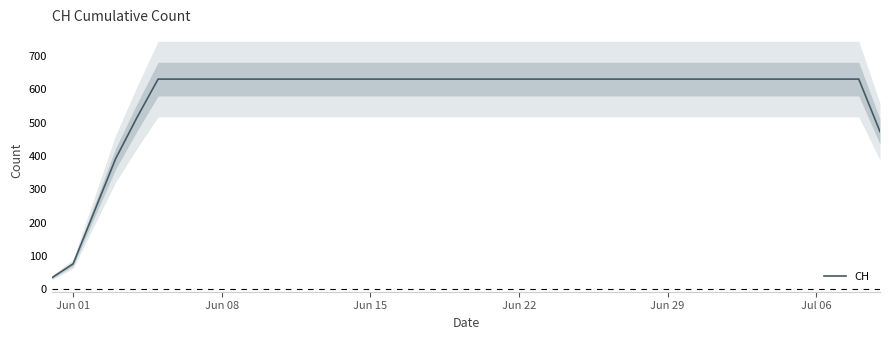

The value of CH at Jun 08 is 631.0. True or false?

True